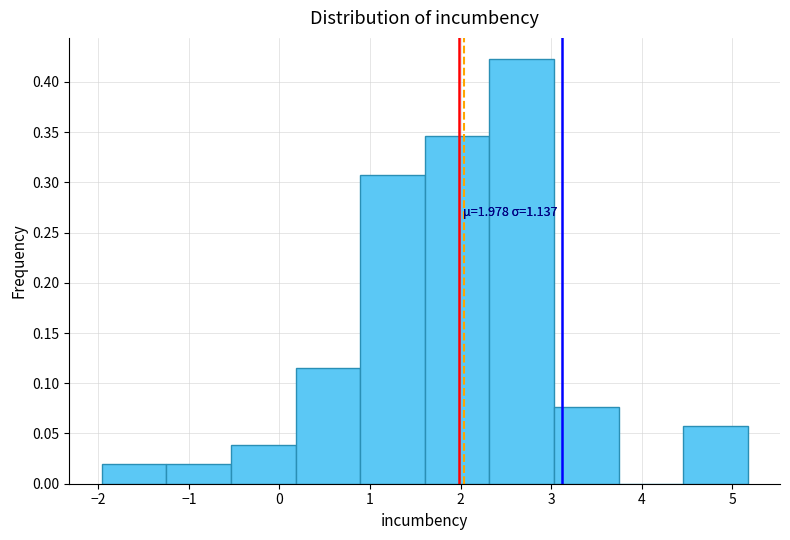

Which range on the x-axis has the tallest bar?

2.3 to 3.0